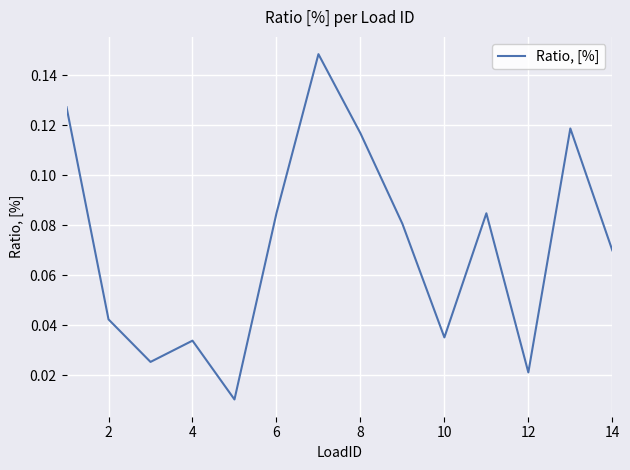

What is the difference between the maximum and minimum values?

0.1